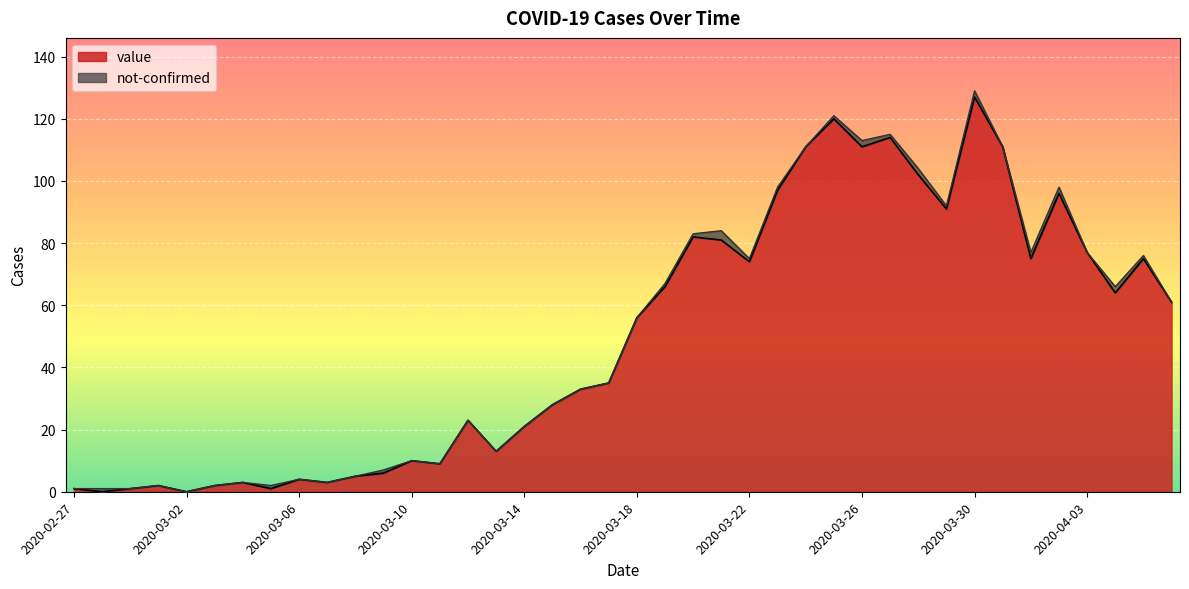

Reading right to left, list all the values displayed in this chart.

2020-04-06=61	2020-04-05=75	2020-04-04=64	2020-04-03=77	2020-04-02=96	2020-04-01=75	2020-03-31=111	2020-03-30=127	2020-03-29=91	2020-03-28=102	2020-03-27=114	2020-03-26=111	2020-03-25=120	2020-03-24=111	2020-03-23=97	2020-03-22=74	2020-03-21=81	2020-03-20=82	2020-03-19=66	2020-03-18=56	2020-03-17=35	2020-03-16=33	2020-03-15=28	2020-03-14=21	2020-03-13=13	2020-03-12=23	2020-03-11=9	2020-03-10=10	2020-03-09=6	2020-03-08=5	2020-03-07=3	2020-03-06=4	2020-03-05=1	2020-03-04=3	2020-03-03=2	2020-03-02=0	2020-03-01=2	2020-02-29=1	2020-02-28=0	2020-02-27=1